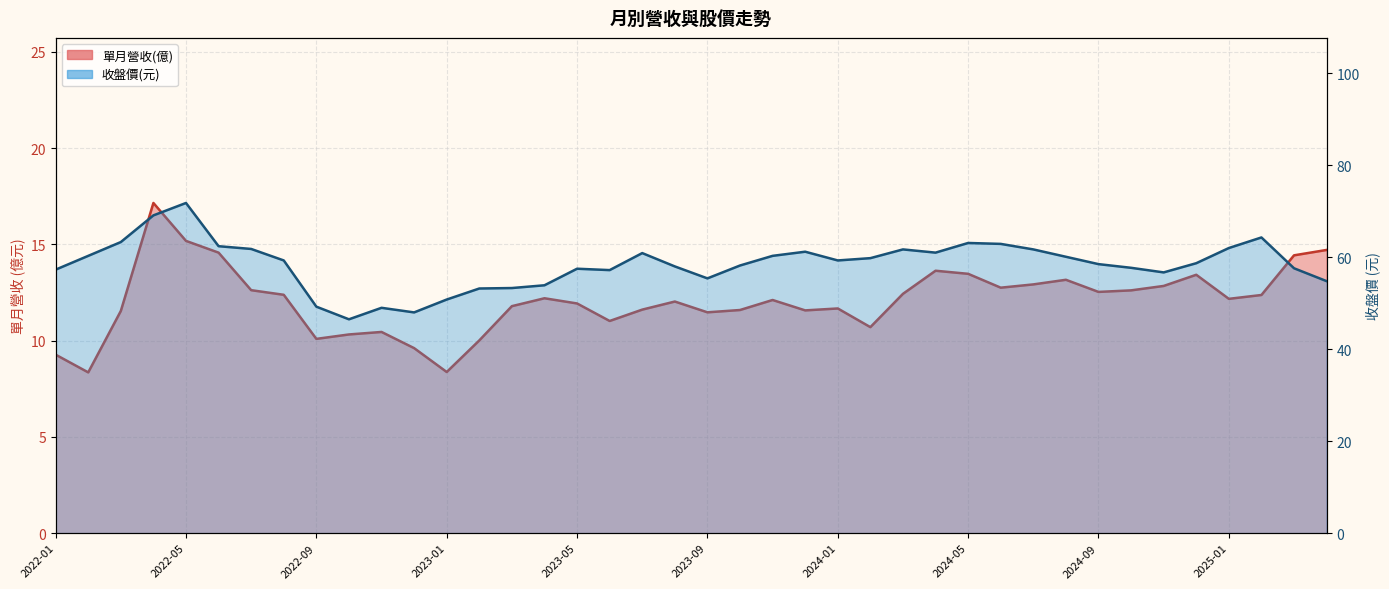

How many data points in 收盤價(元)_line are above 59?

20